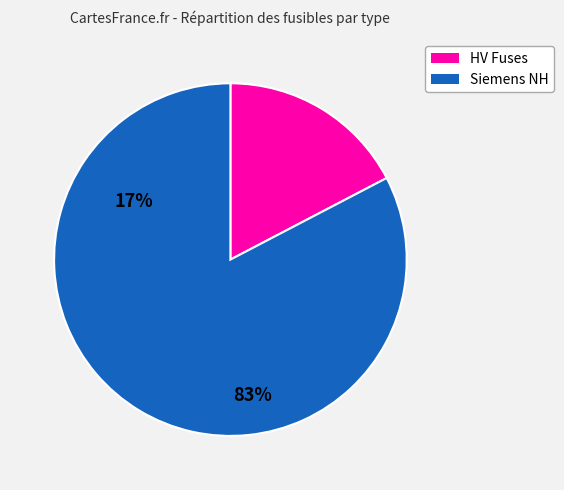

Does any single category account for the majority?

Yes